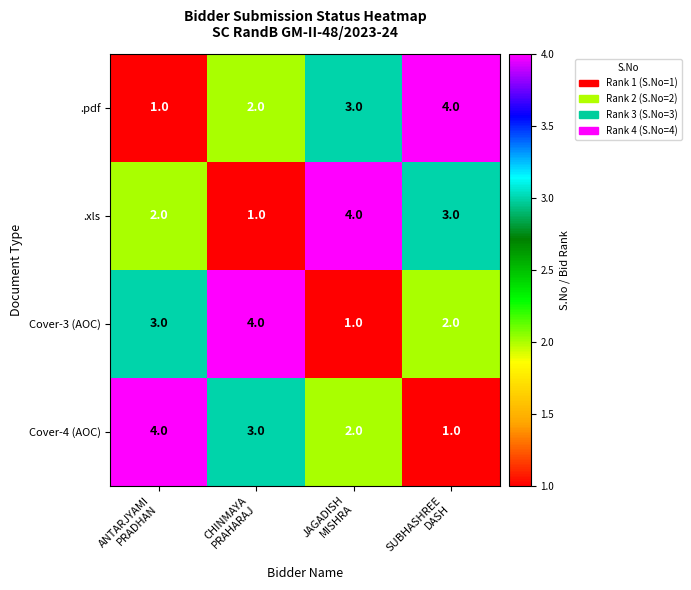

What is the maximum value for .pdf?

4